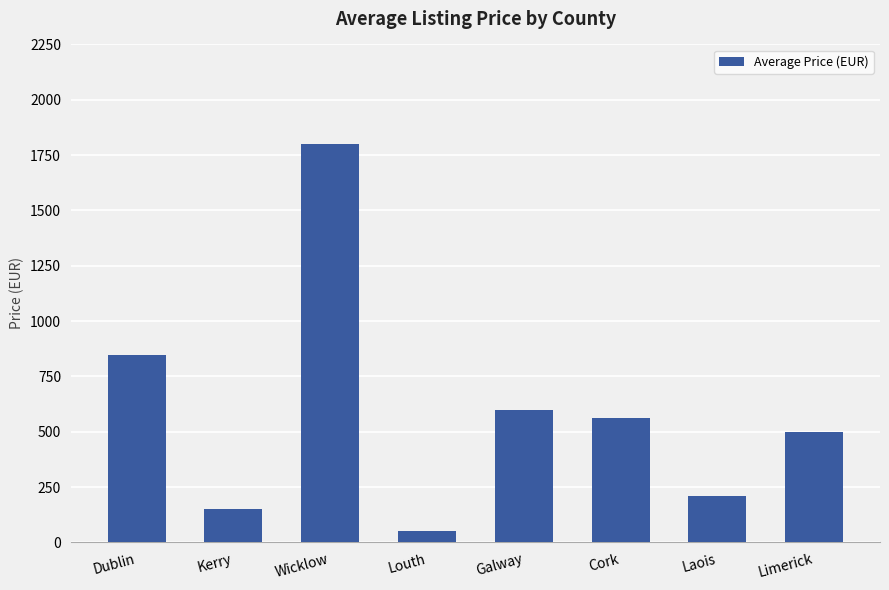

What is the greatest value displayed?

1800